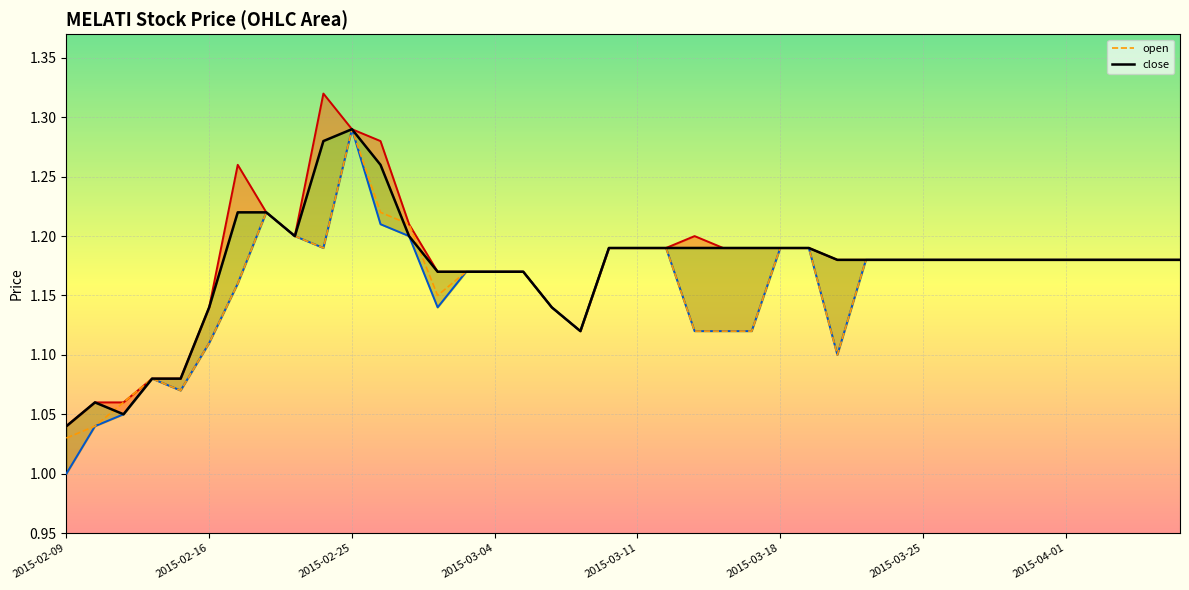

Is the value of open at 11 greater than the value of low_line at 29?

Yes